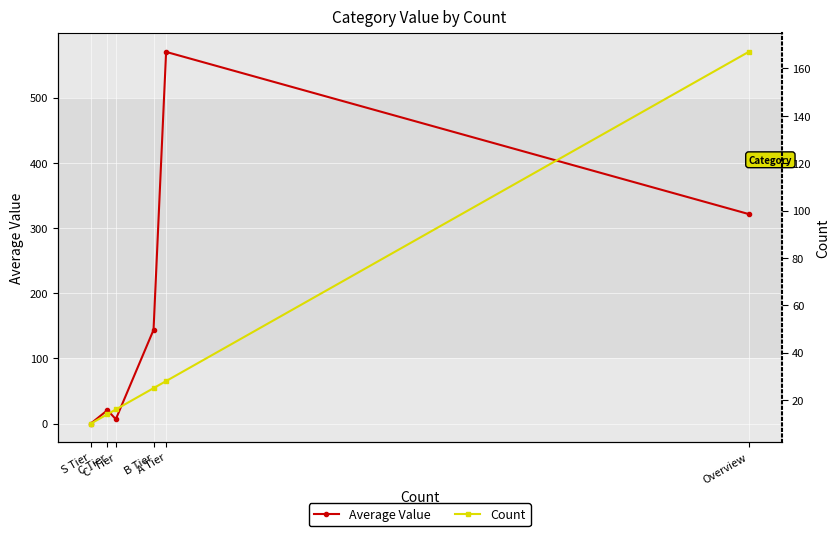

What is the difference between the Average Value values at C- Tier and B Tier?

136.9